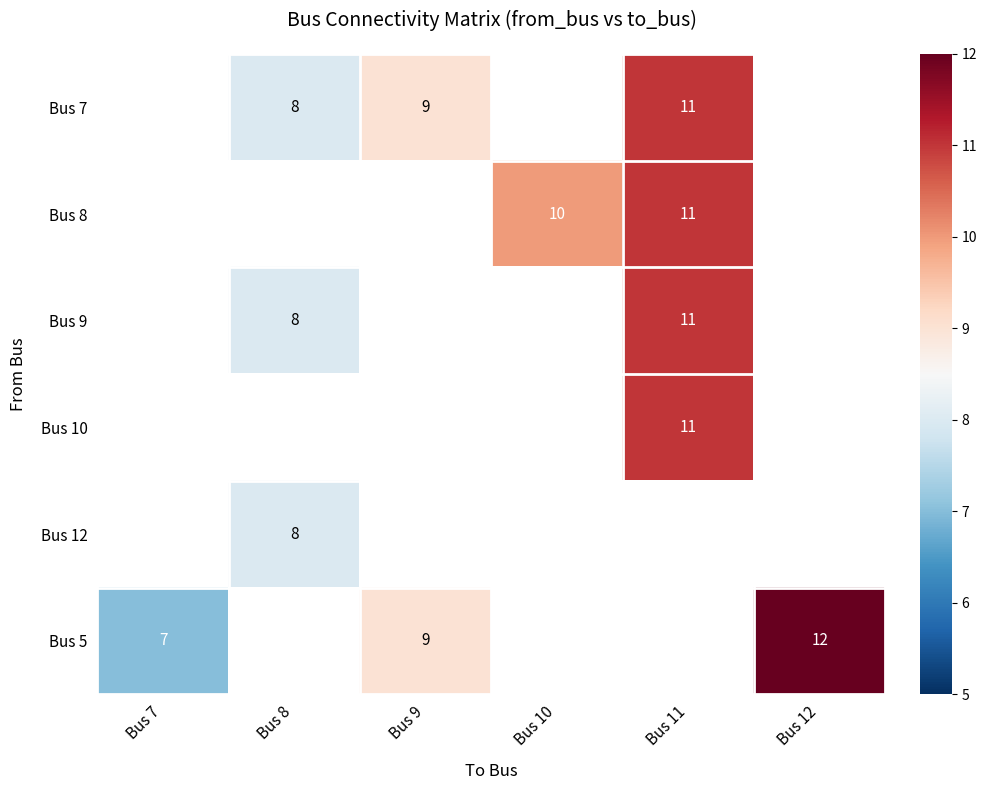

True or false: Bus 9 has a value of 11 at Bus 11.

True